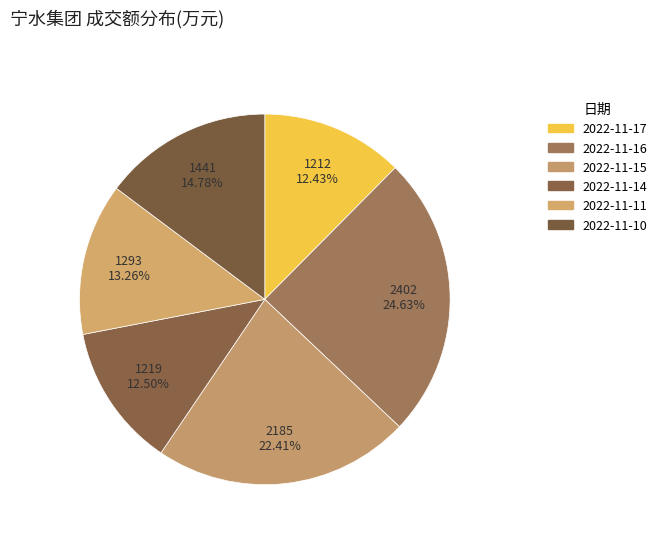

What percentage is the 2022-11-15 slice, to the nearest percent?

22%